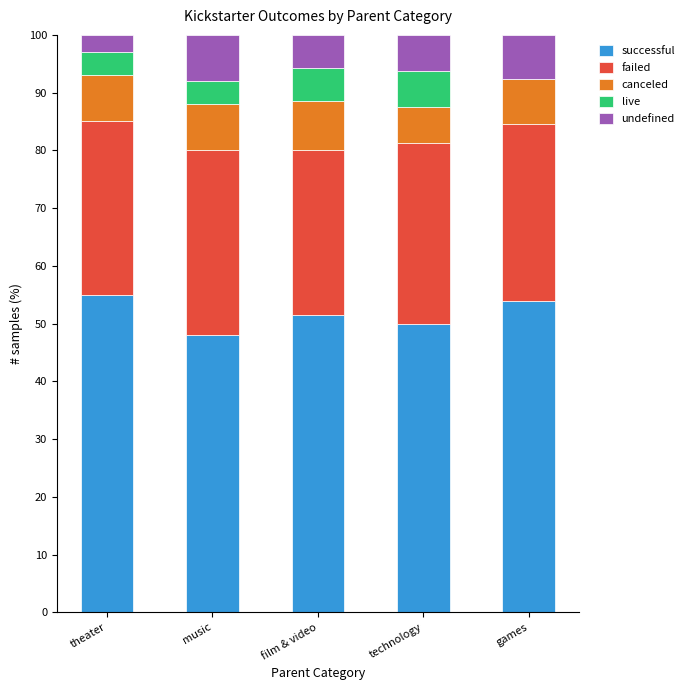

What is the sum of the successful values at music and theater?

103.0